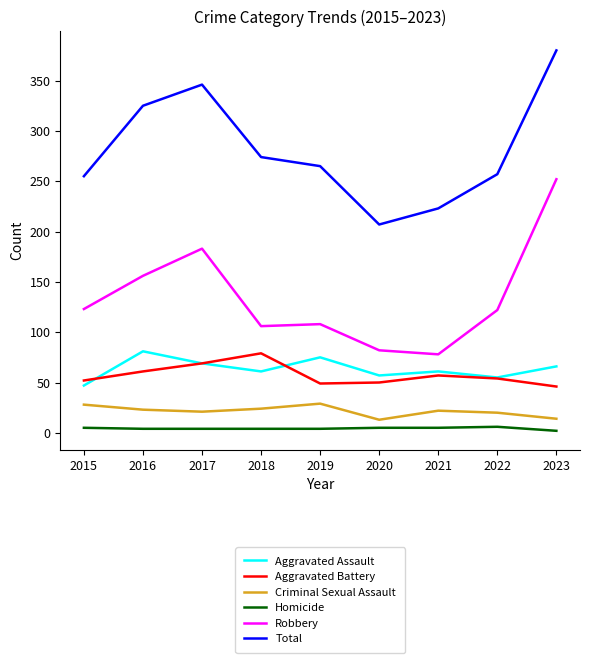

Is the value of Robbery at 2019 greater than the value of Aggravated Assault at 2018?

Yes